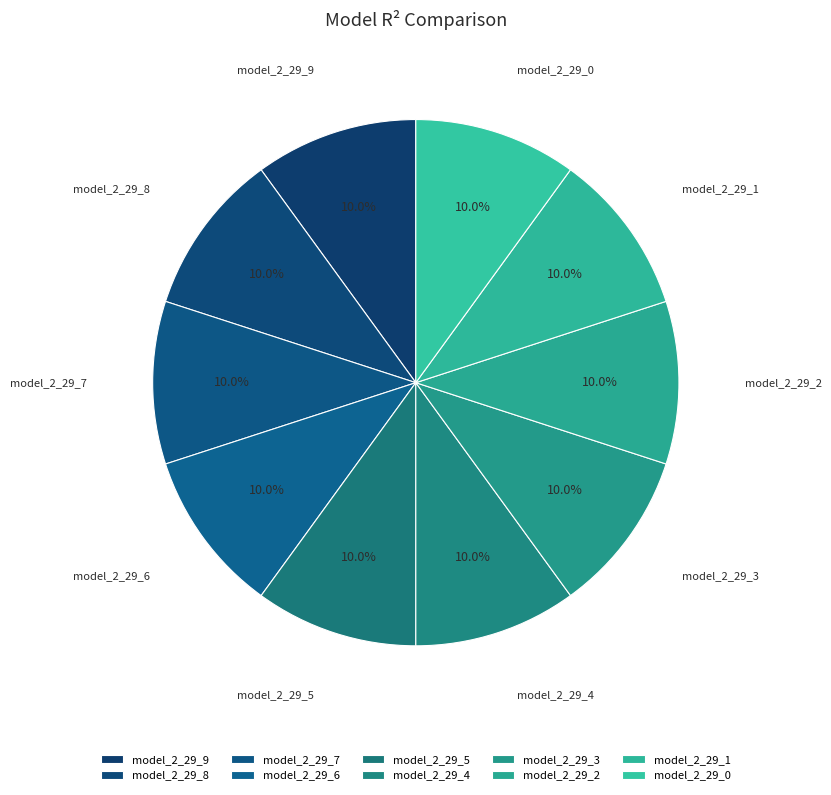

Is model_2_29_1 the majority of the pie?

No